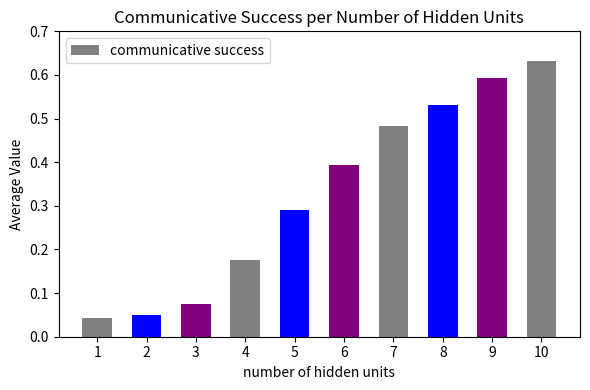

Which label corresponds to the largest value in the chart?

10